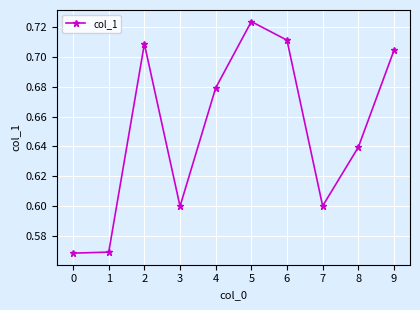

Count the values in the range 0 to 1.

10